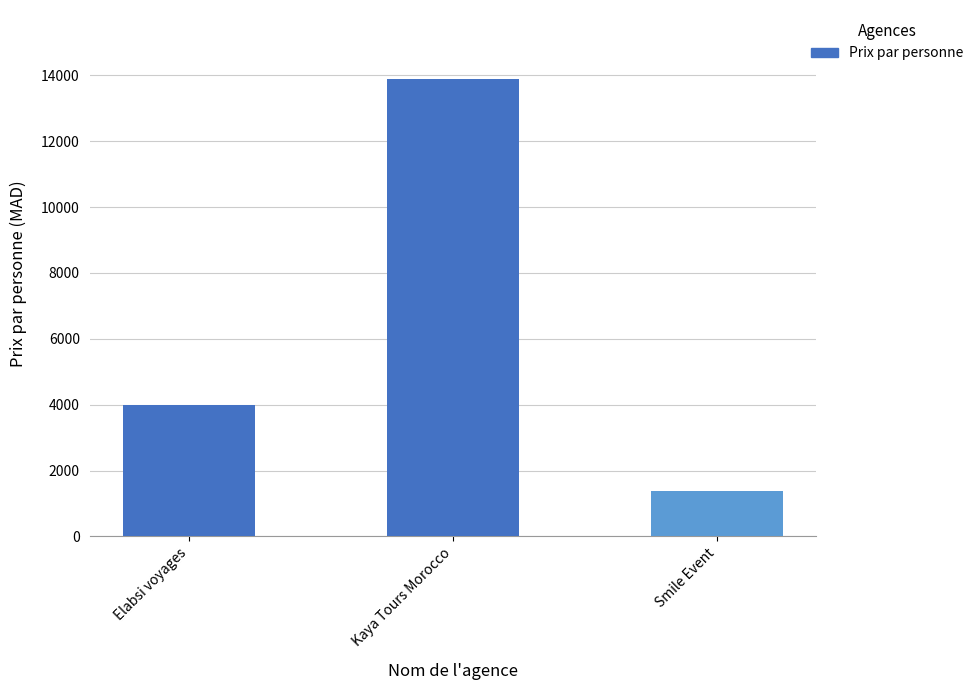

Read the value at Kaya Tours Morocco, to the nearest 10.

13900